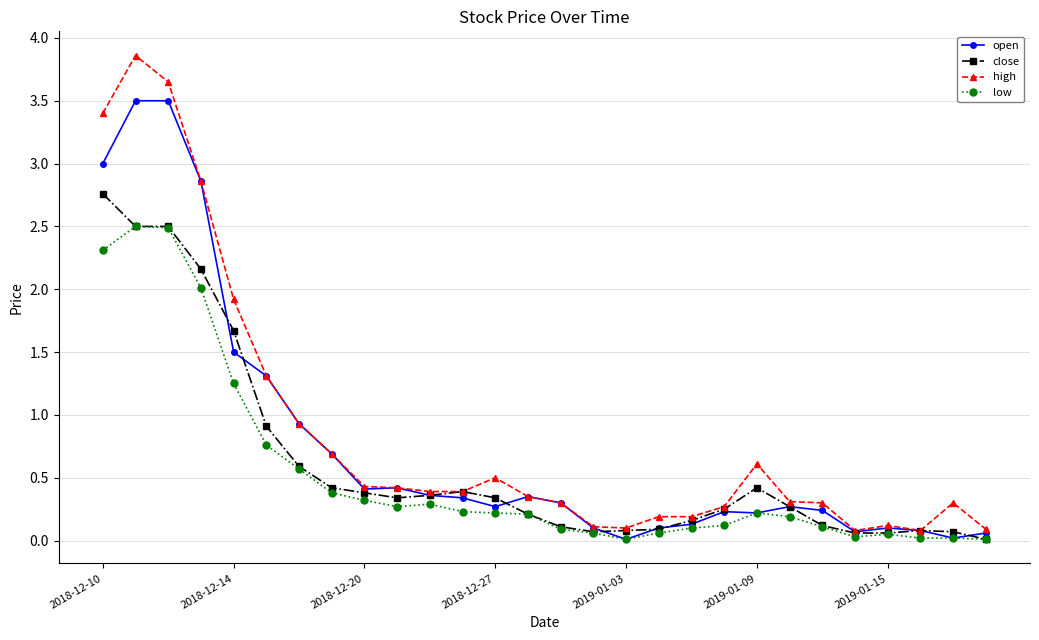

What is the value of the open point at the 6th from the left?

1.3